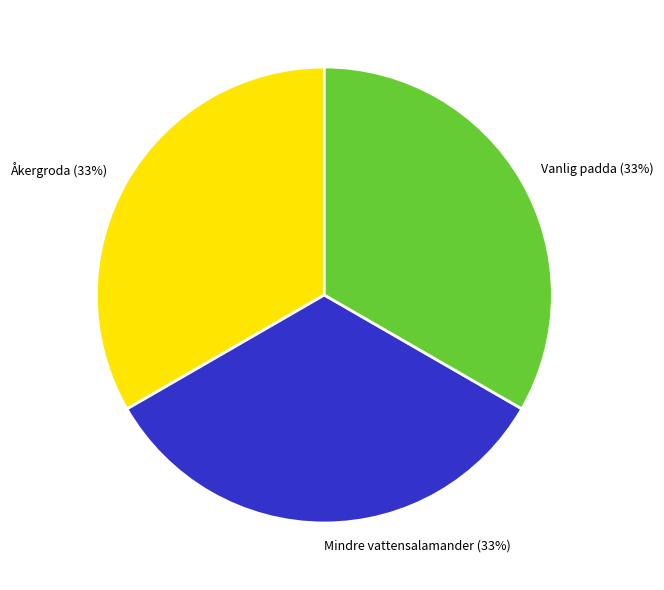

Is it true that Åkergroda is 33% of the pie?

True